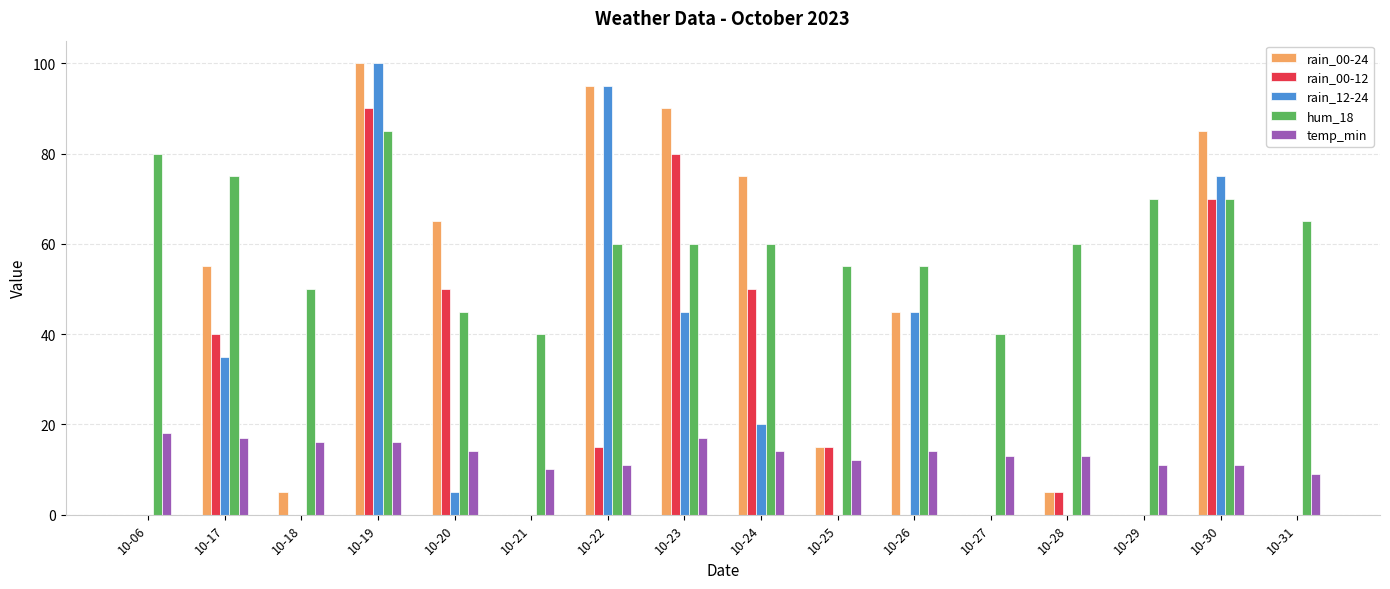

The value of hum_18 at 10-17 is 75. True or false?

True